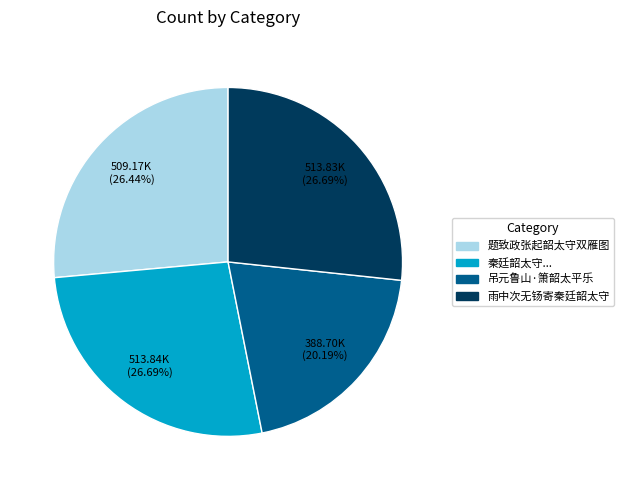

Is it true that 吊元鲁山·箫韶太平乐 is 20% of the pie?

True